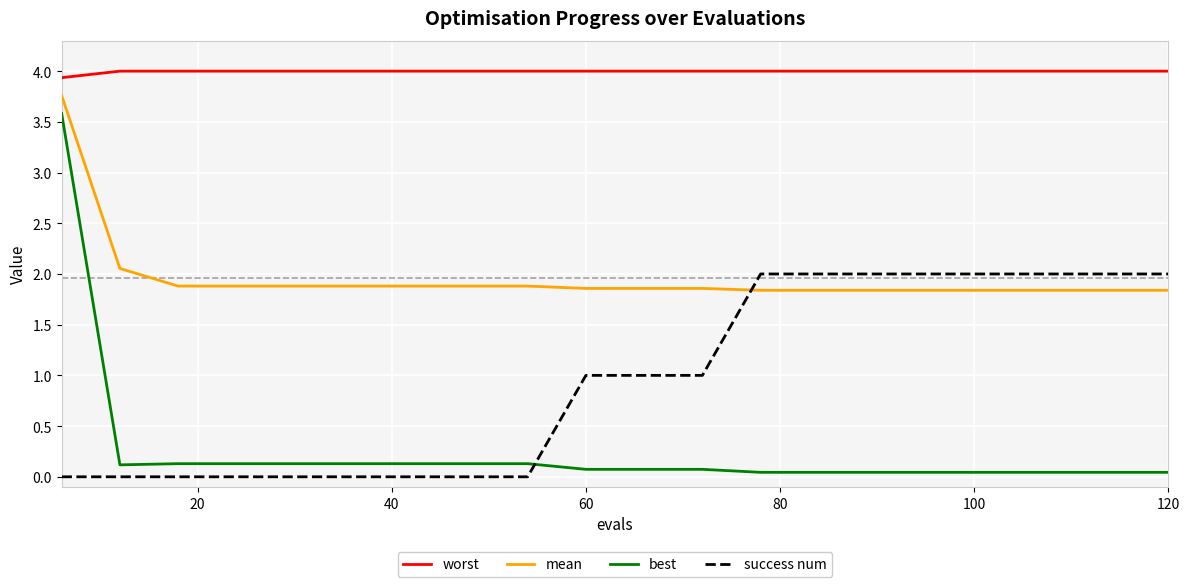

True or false: best and mean cross at least once.

False